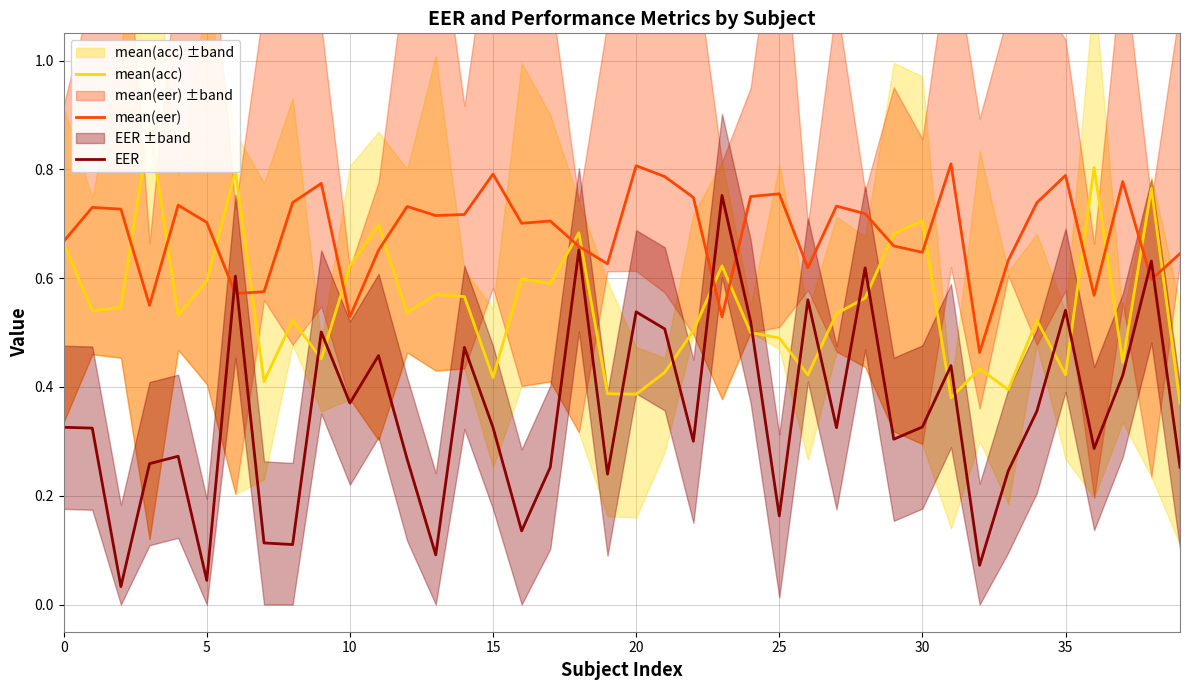

What is the label of the 5th point from the right?

35